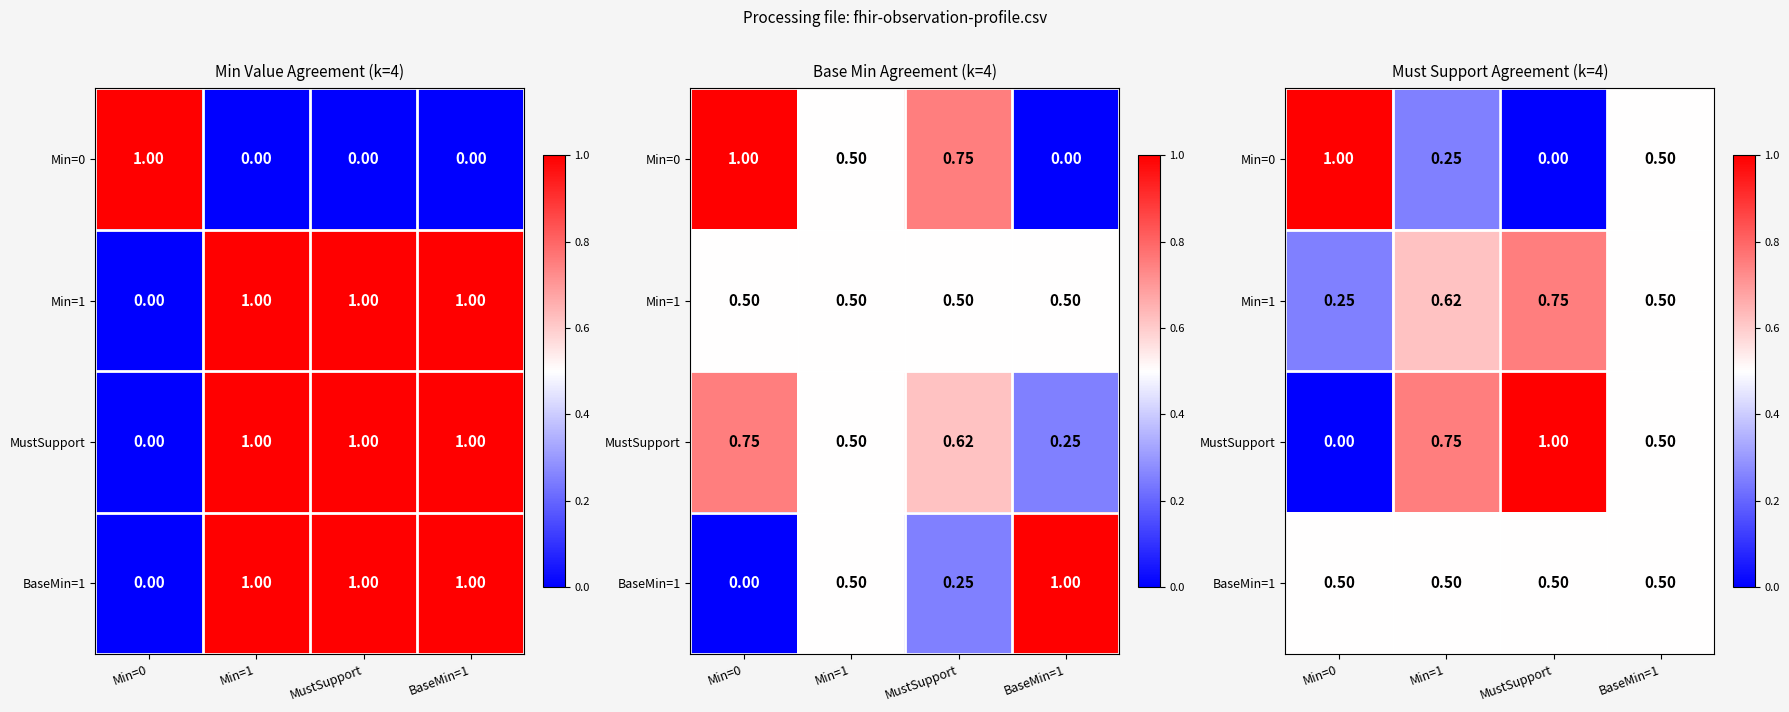

What is the sum of the Min=0 values at Min=1 and Min=0?

1.2